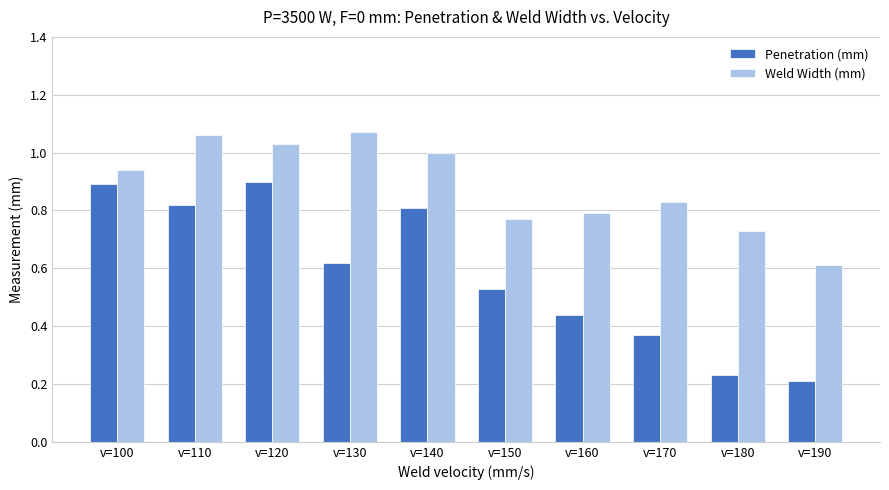

Between v=130 and v=150, which series saw the biggest shift?

Weld Width (mm)